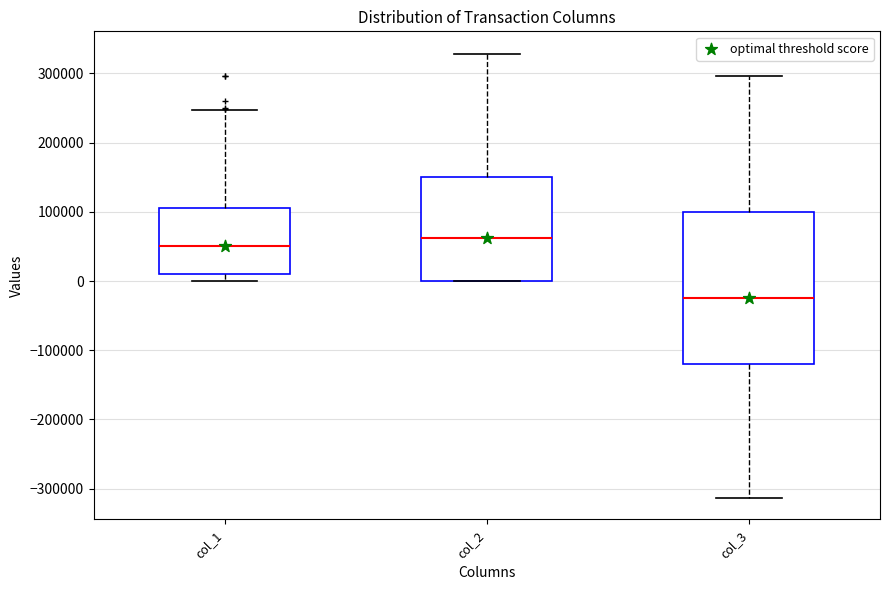

Reading left to right, read every box against the y-axis: the position of its median line, the range the box covers, and the ends of its whiskers. The values are not printed on the chart, so give them approximately, as read against the axis.

col_1: median 50000, box 10000 to 110000, whiskers 0 to 250000
col_2: median 60000, box 0 to 150000, whiskers 0 to 330000
col_3: median -20000, box -120000 to 100000, whiskers -310000 to 300000